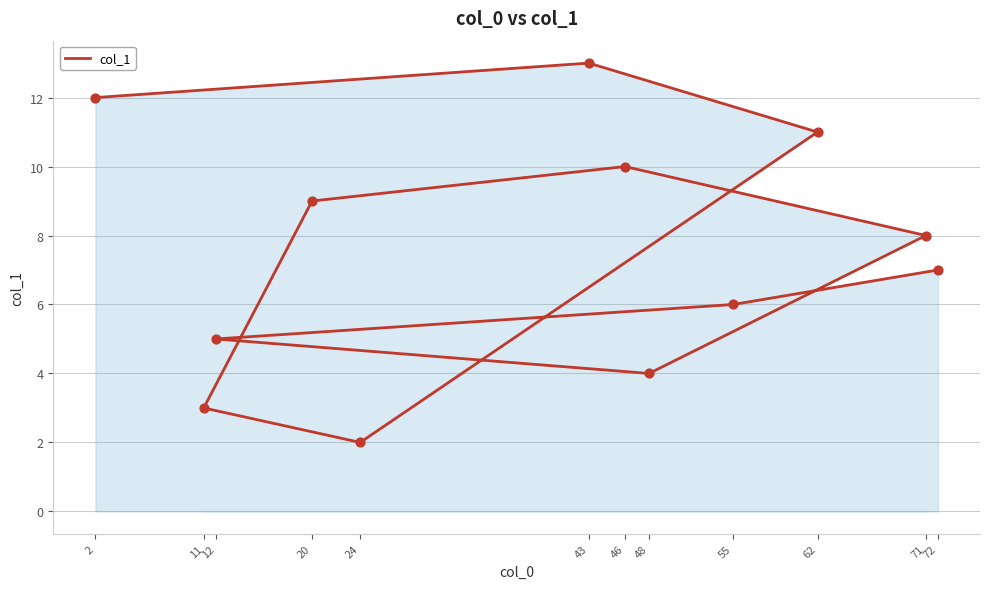

What is the change in value from 72 to 2?

+5